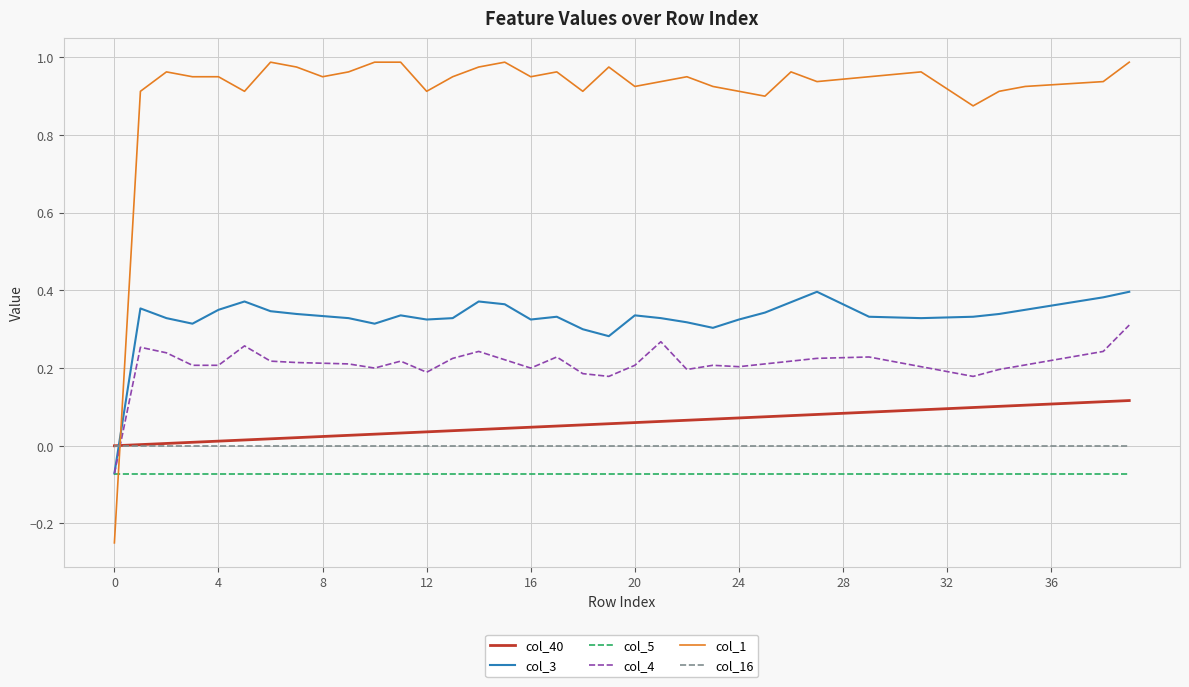

Rank the series by their maximum value, from highest to lowest.

col_1, col_3, col_4, col_40, col_16, col_5